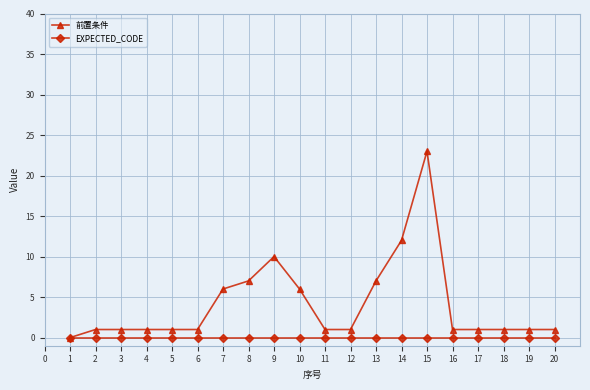

The value of EXPECTED_CODE at 15 is 0. True or false?

True